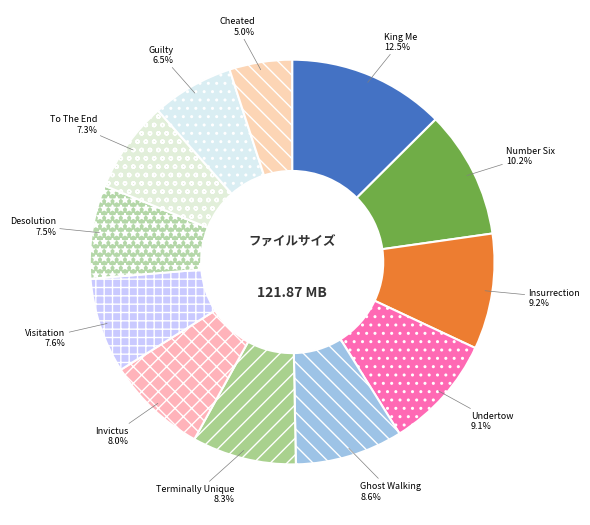

Which has a higher value, Guilty or Number Six?

Number Six